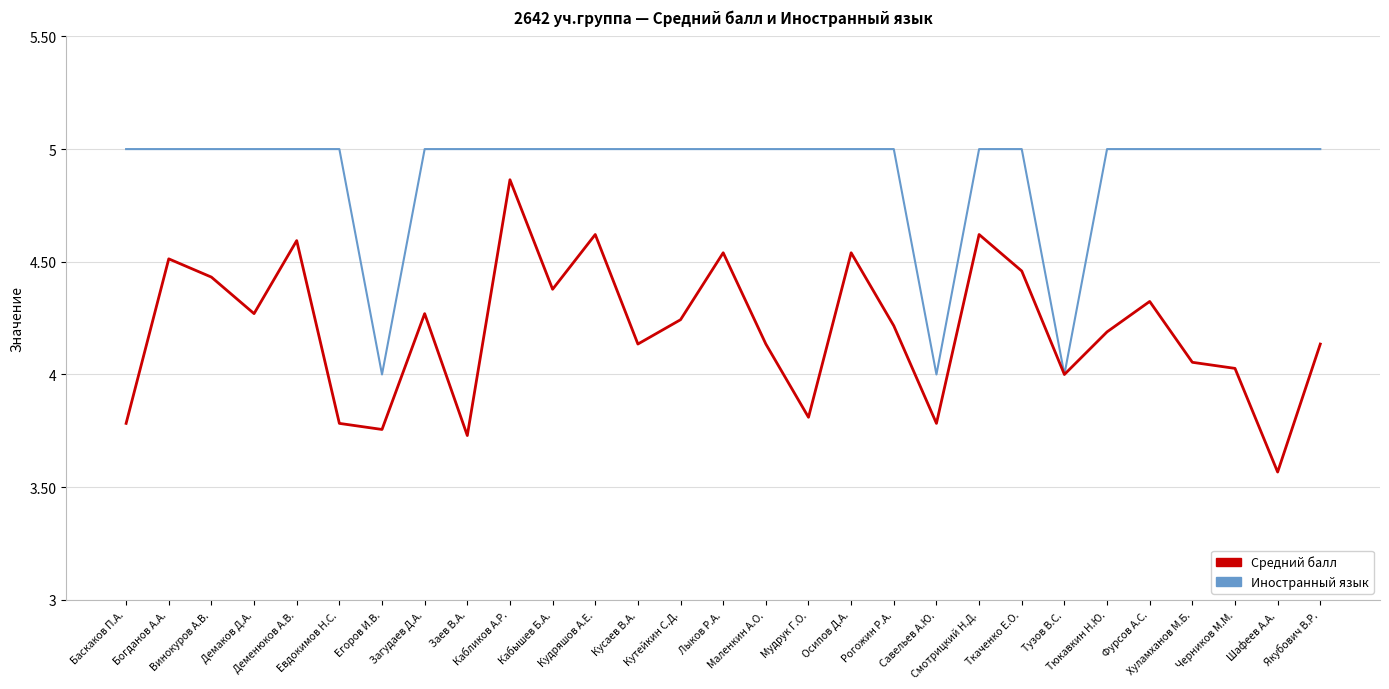

What is the sum of all Иностранный язык values?

142.0